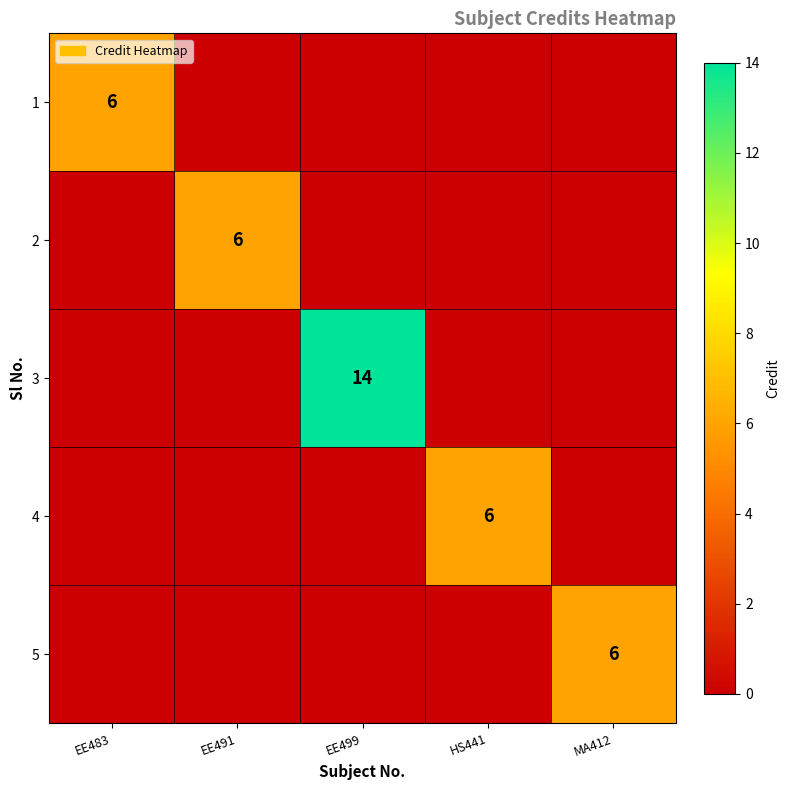

True or false: 5 has a value of 6 at MA412.

True